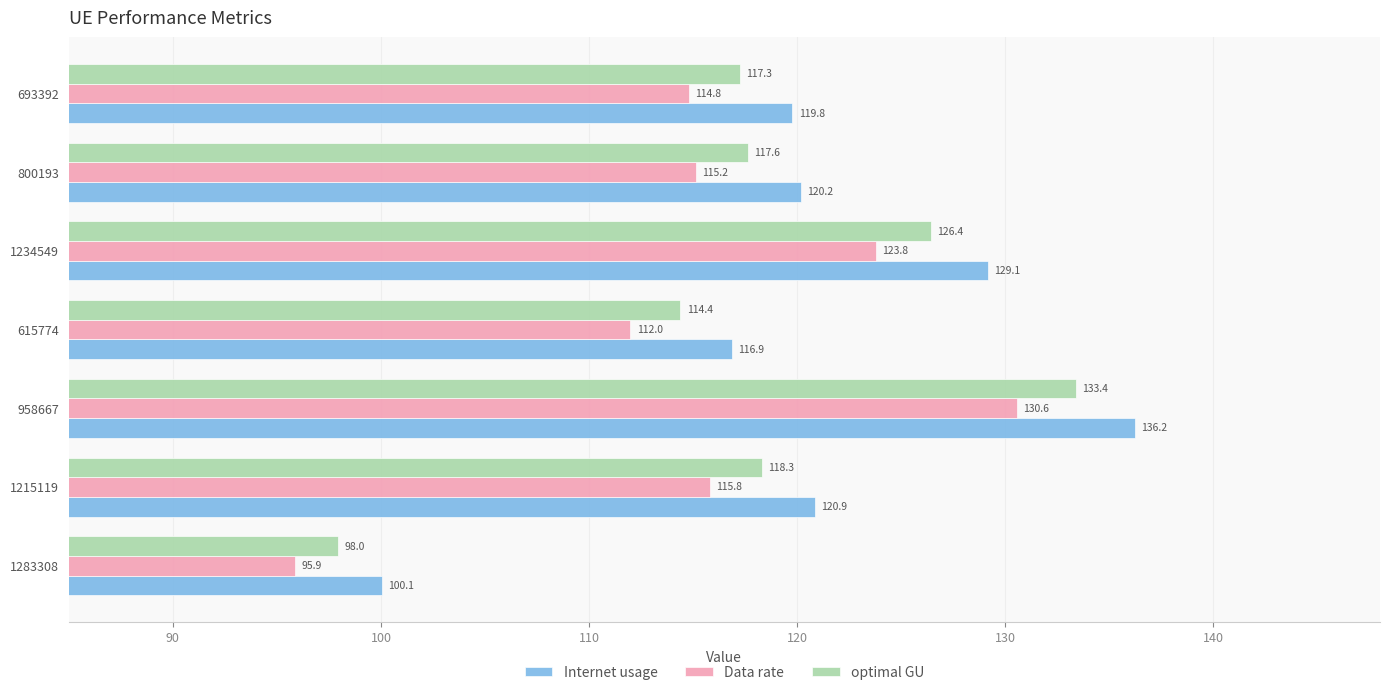

At which category is the sum across all series the highest?

958667